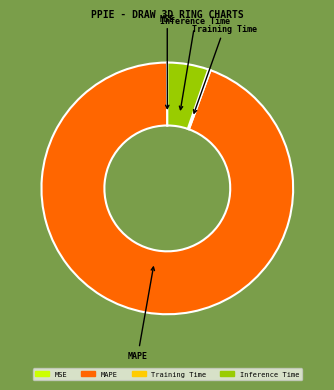

Which slice represents more than half of the pie?

MAPE